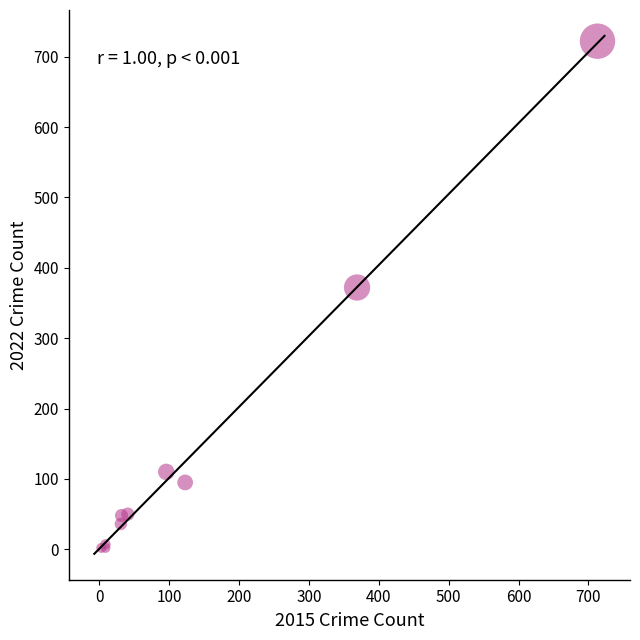

What Y value in the scatter plot is closest to 362?

372